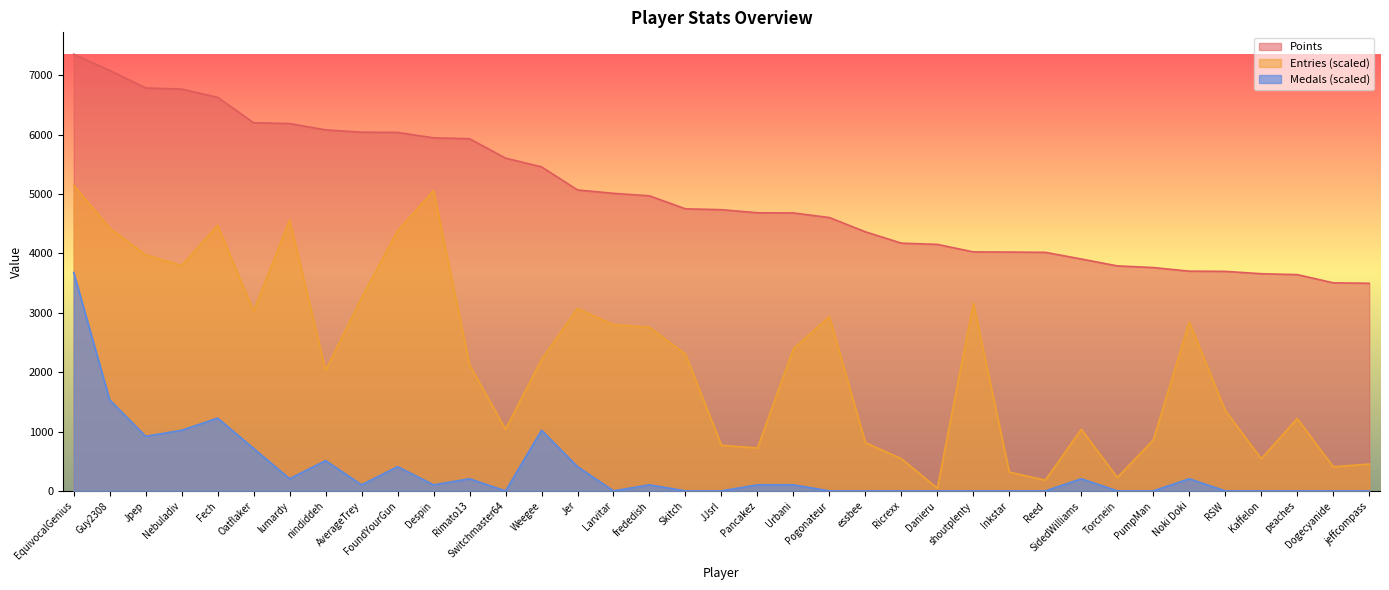

Where is the first local maximum for Medals?

Fech